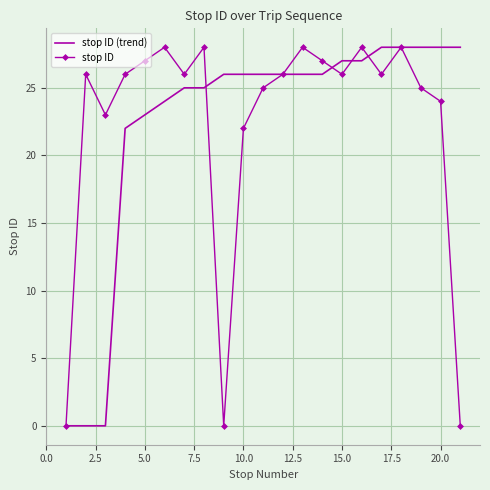

In stop ID, how many points are higher than both neighbors (excluding endpoints)?

6